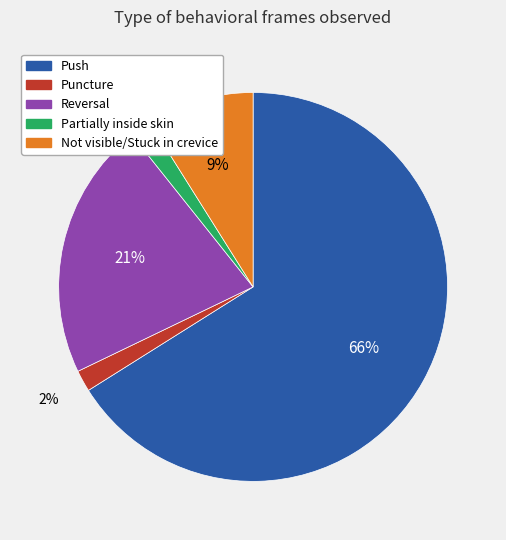

Combined, do Partially inside skin and Reversal account for over 50%?

No